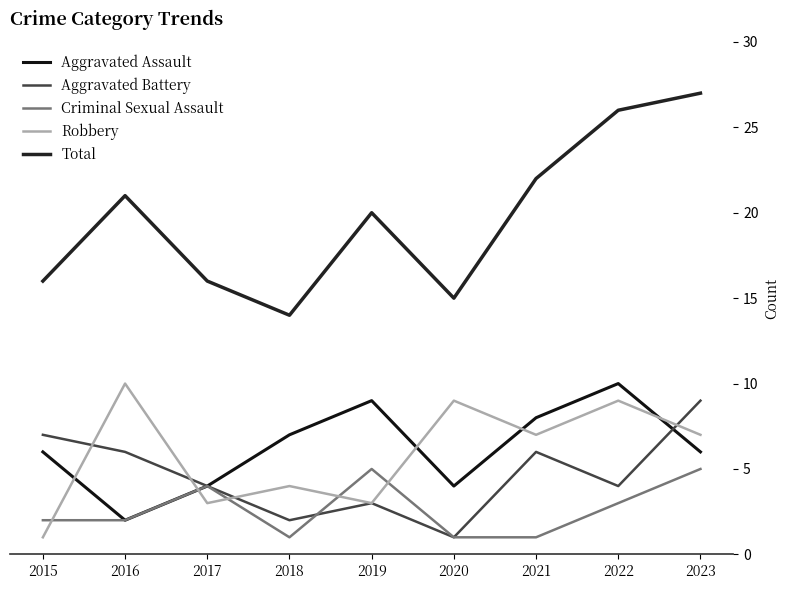

What is the greatest value displayed?

27